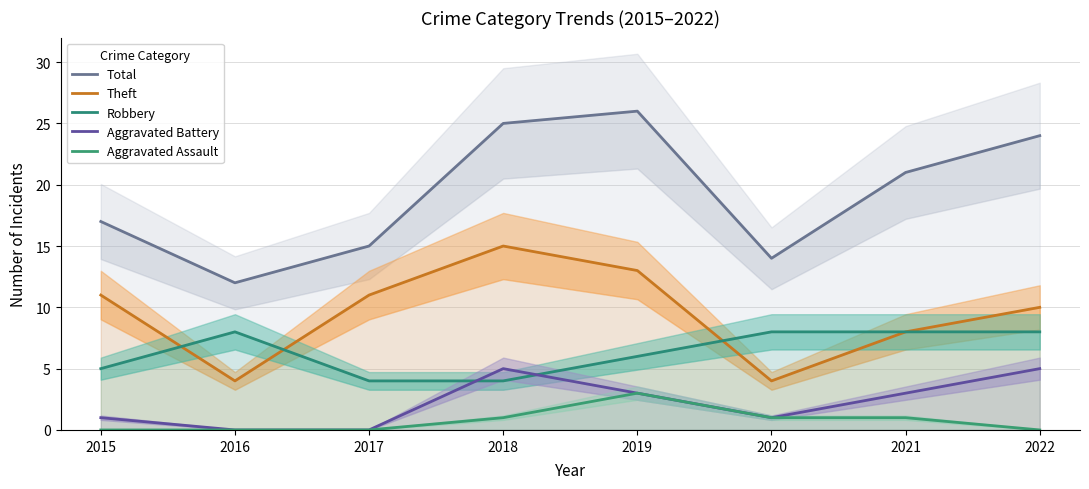

How many series are shown in this chart?

5